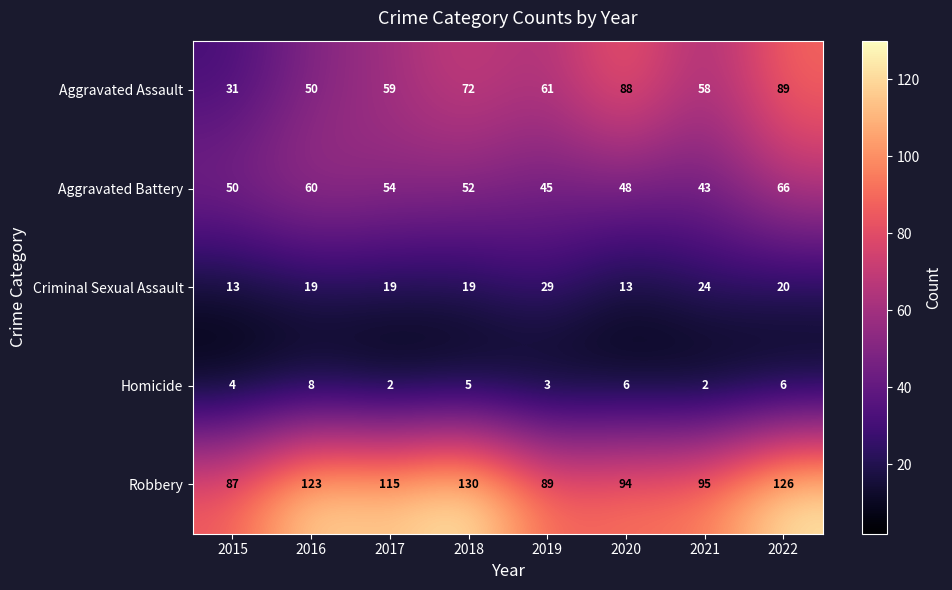

At how many categories does at least one series exceed 49?

8